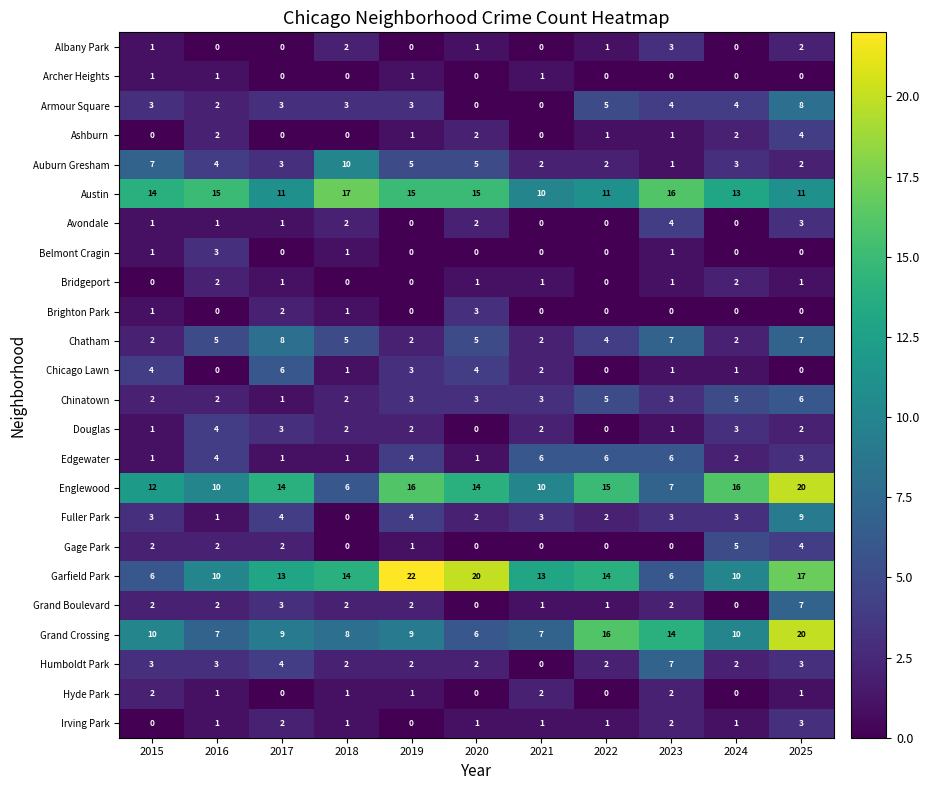

What is the difference between the maximum and minimum values in the Grand Crossing series?

14